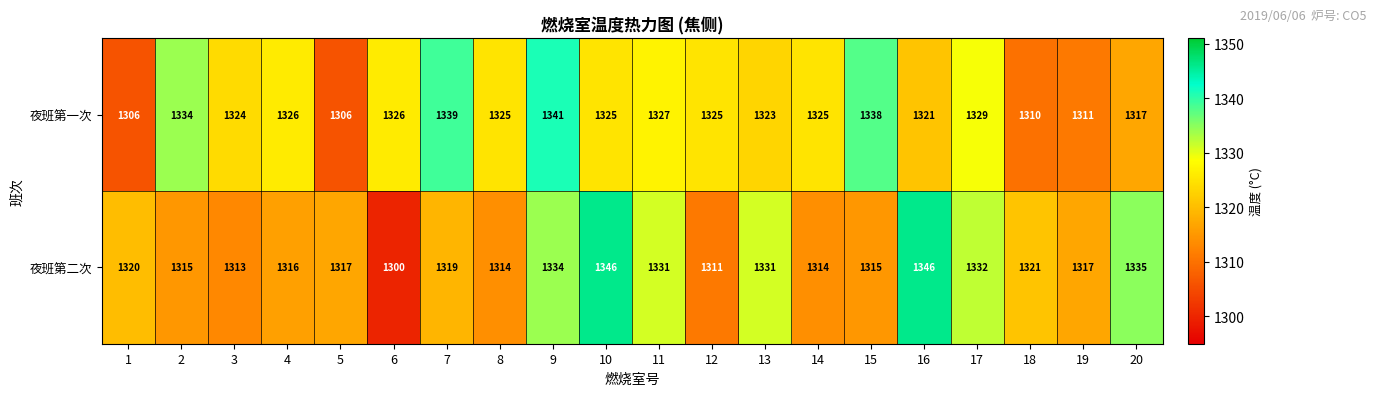

The 夜班第二次 series shows 1793 at 8. True or false?

False